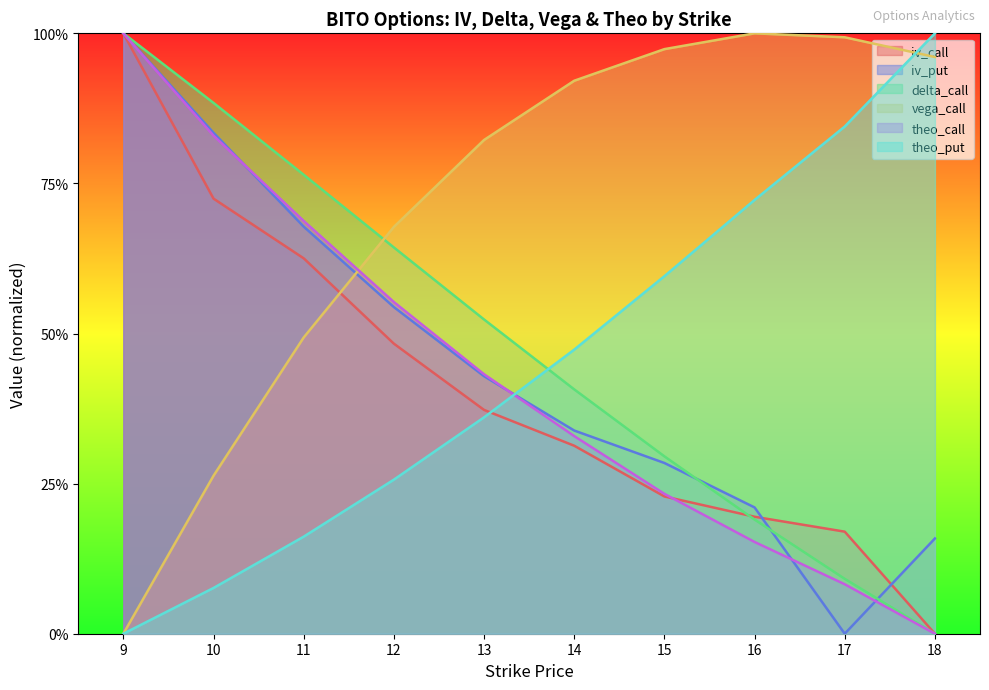

What is the value of the theo_put point at the 3rd from the left?

0.2